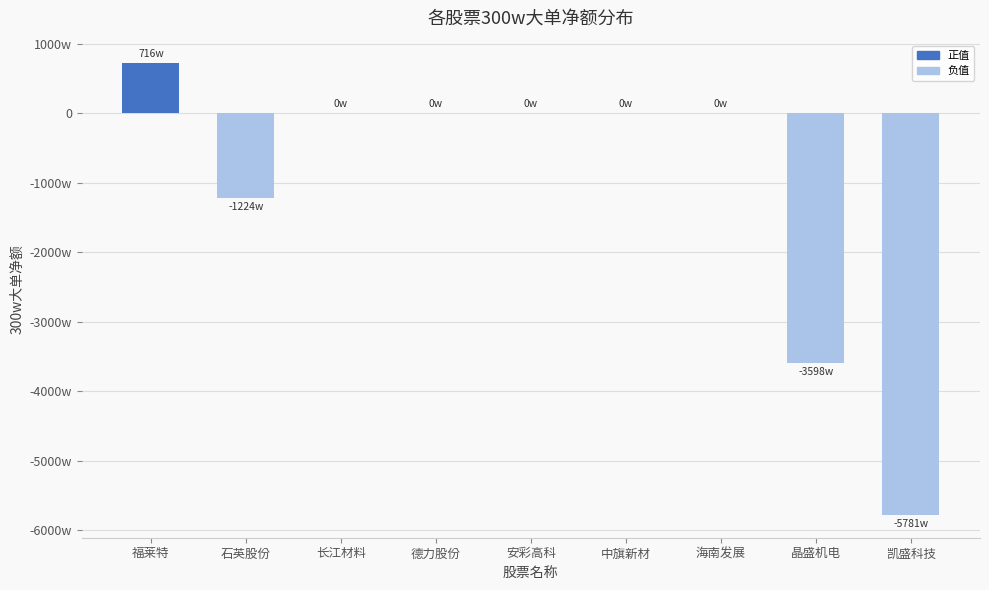

Is it true that the value at 安彩高科 is 0?

True